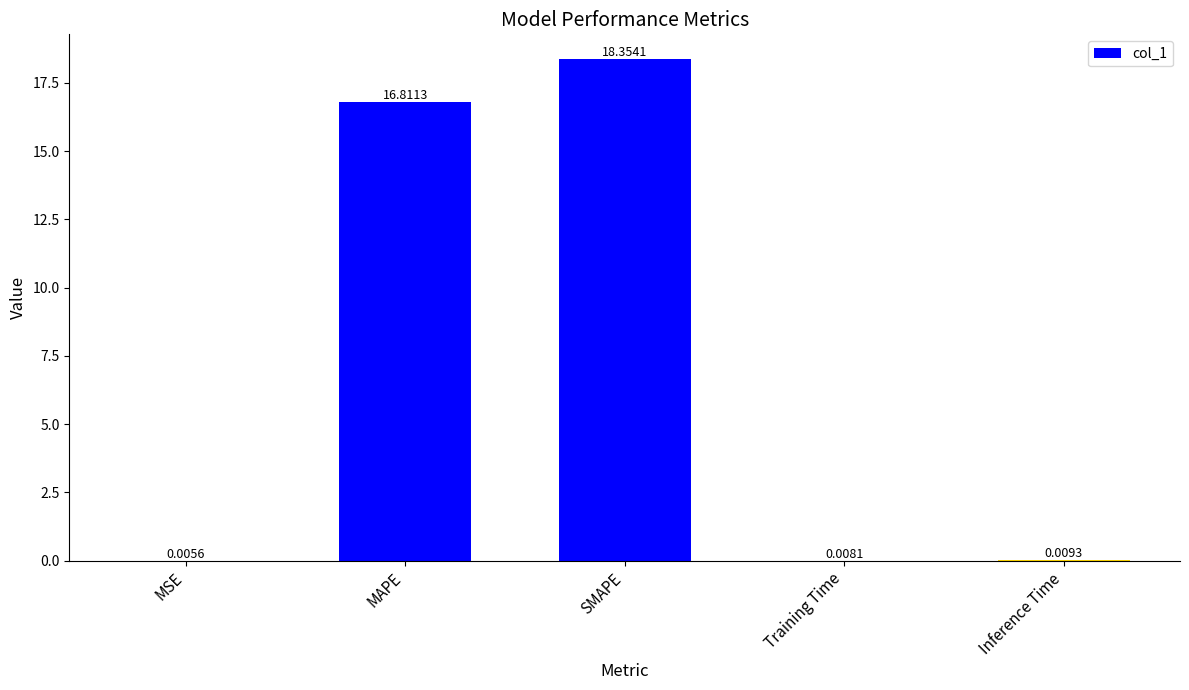

What is the sum of the values at Inference Time and MAPE?

16.8